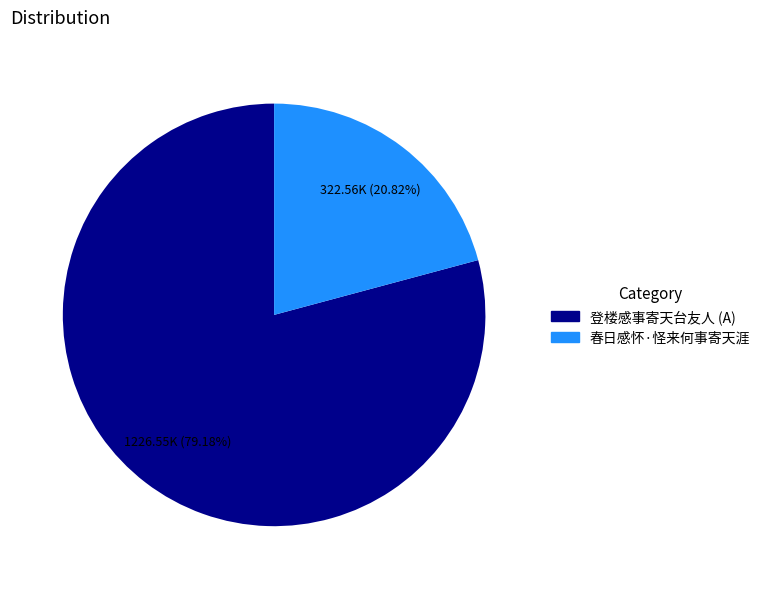

Is there a majority slice in this chart?

Yes